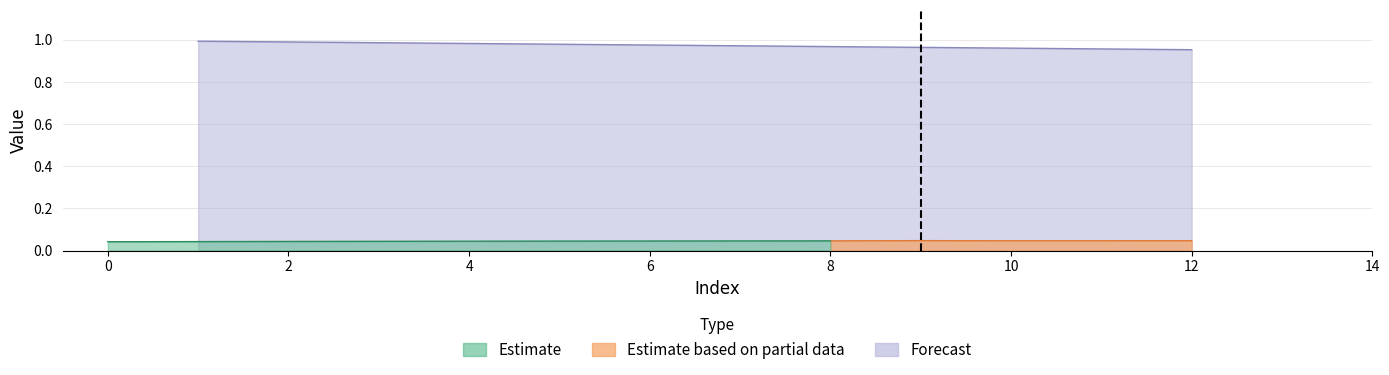

What is the sum of all values?

11.7